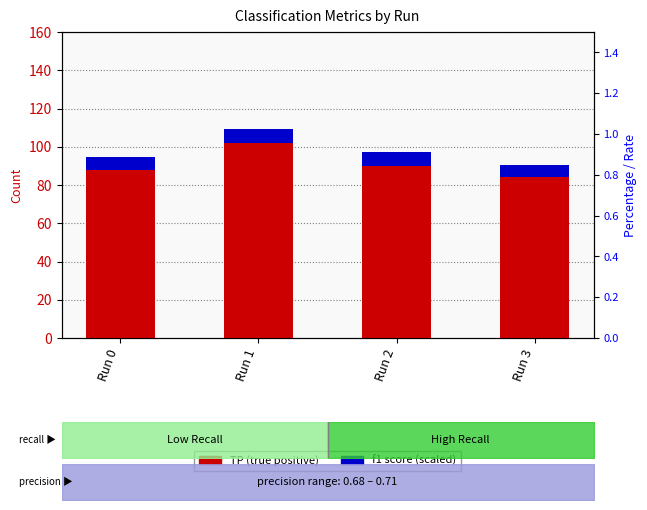

List the series in order of their peak value, lowest first.

f1, TP